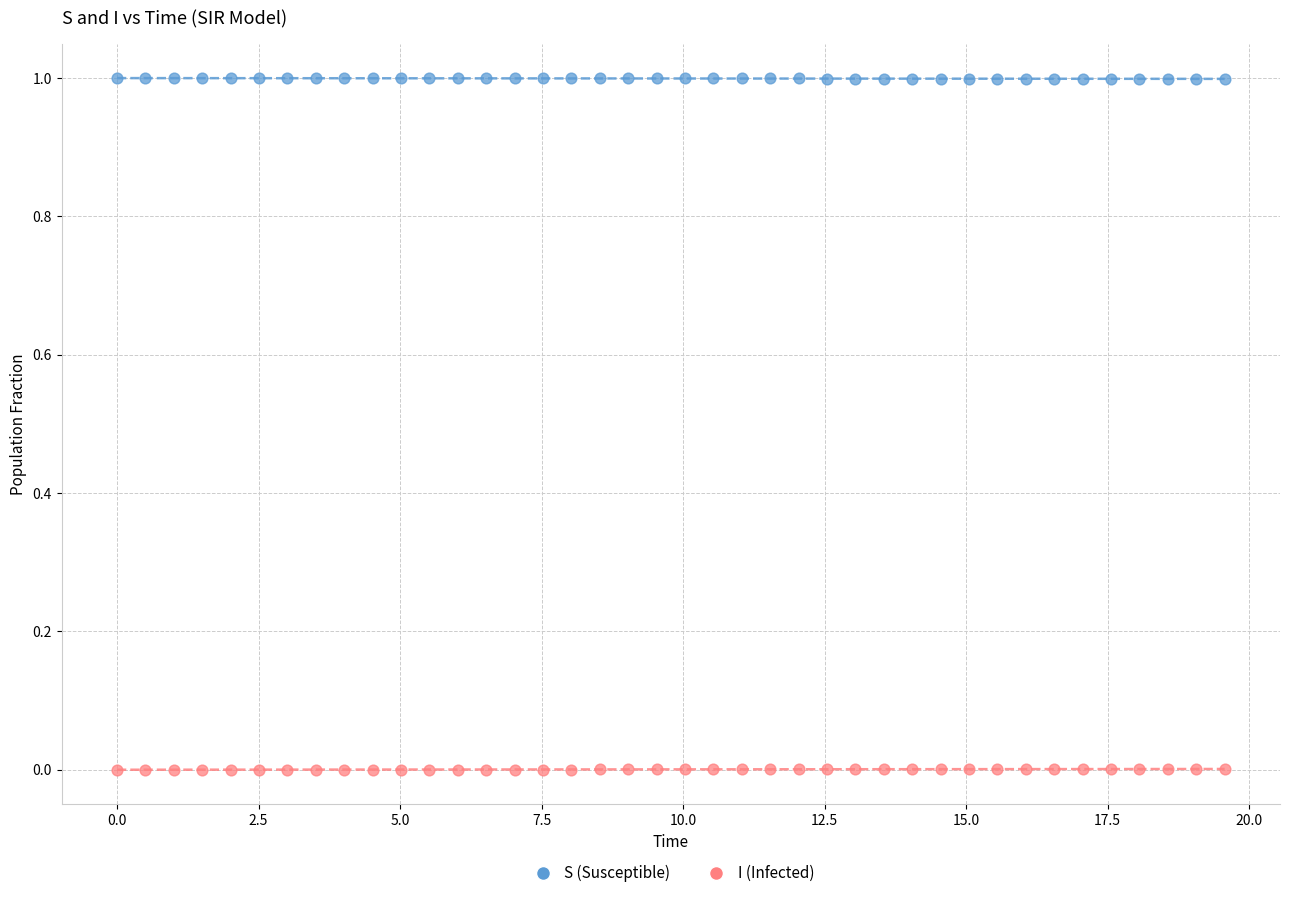

Across all data points, what is the range of Y values (max minus min)?

1.0